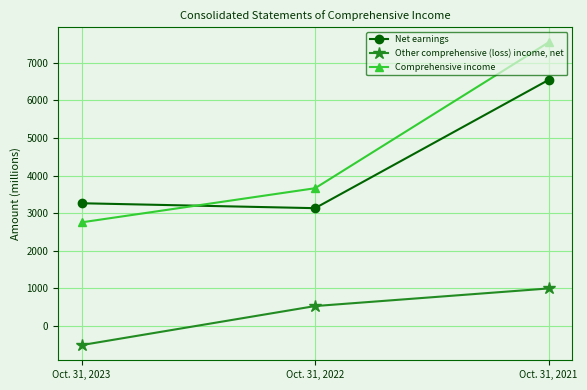

At which category is the sum across all series the highest?

Oct. 31, 2021